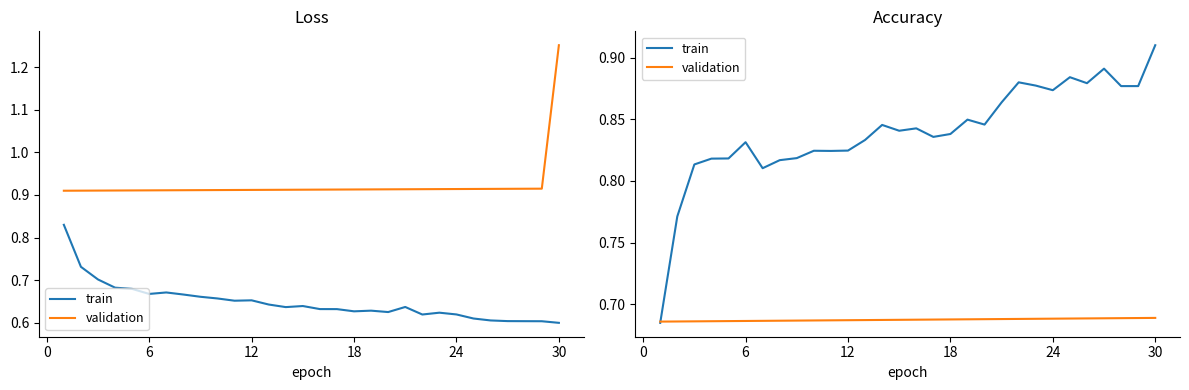

List the series in order of their overall mean, highest first.

train, validation